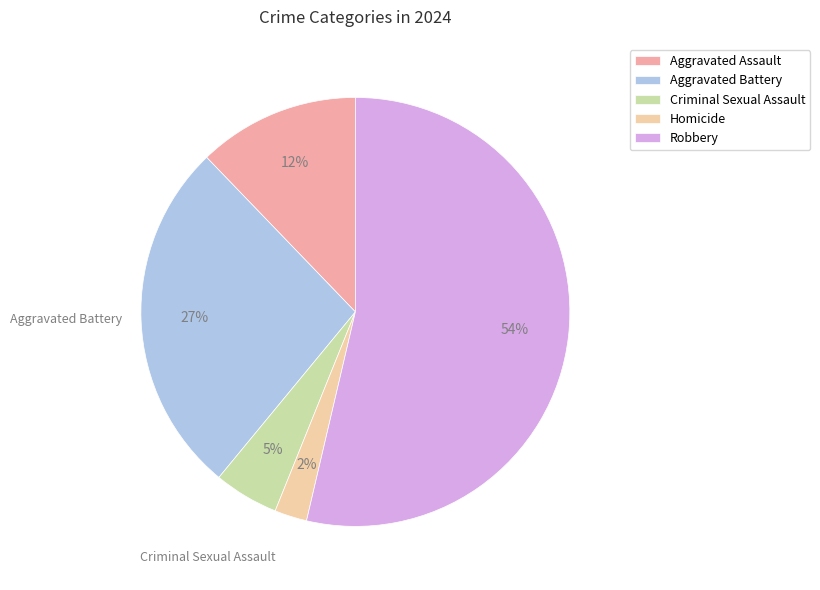

To the nearest percent, what portion does Robbery represent?

54%